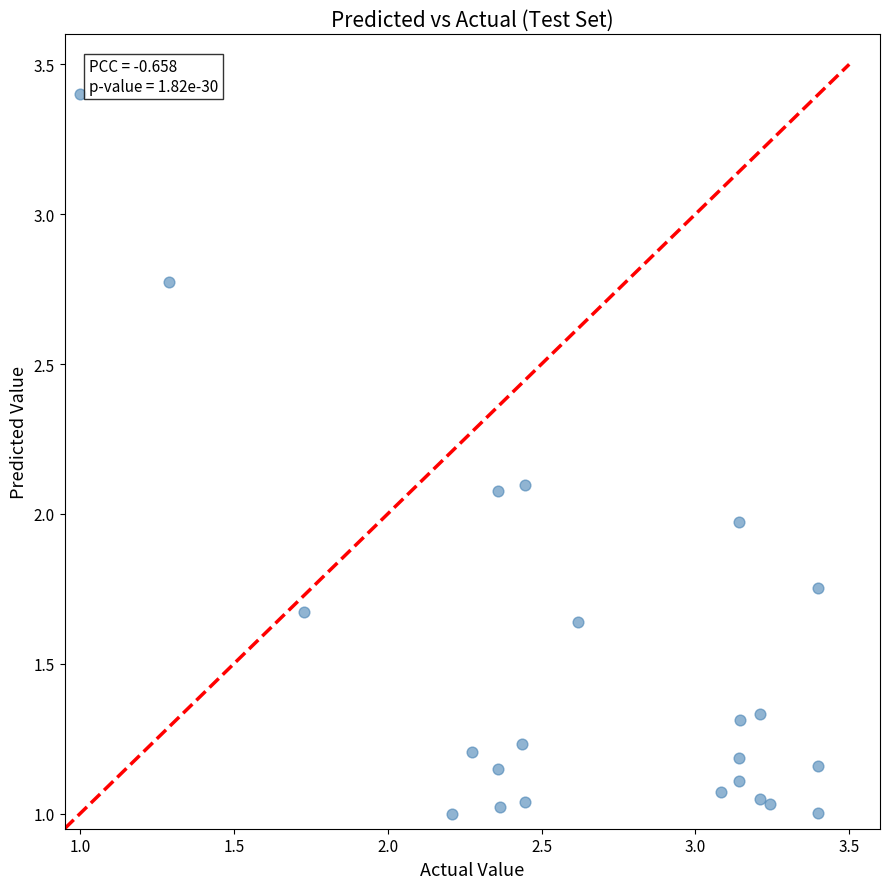

What is the range of X values (max minus min)?

2.4